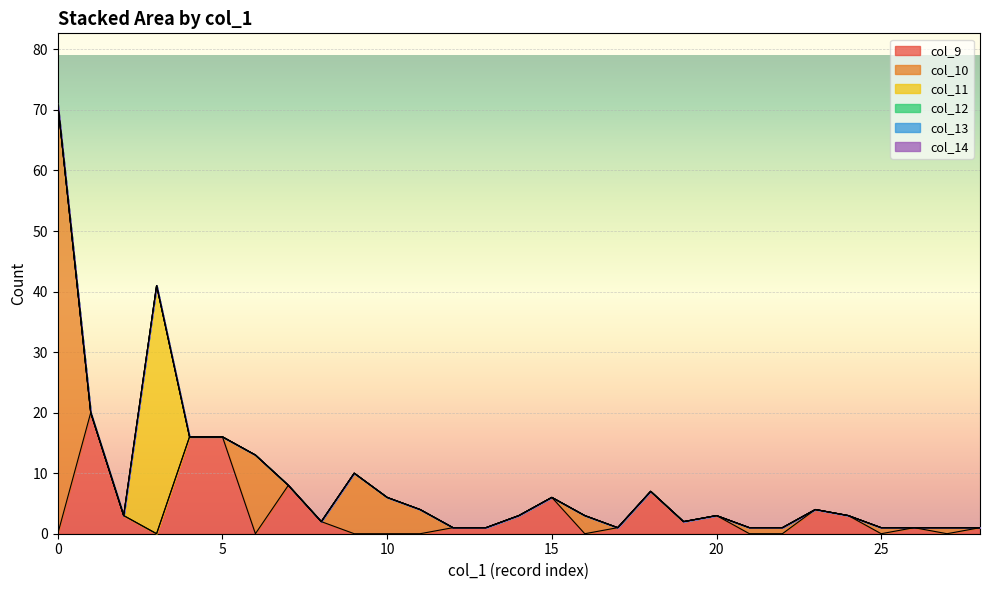

What are all the series names shown in the legend?

col_9, col_10, col_11, col_12, col_13, col_14